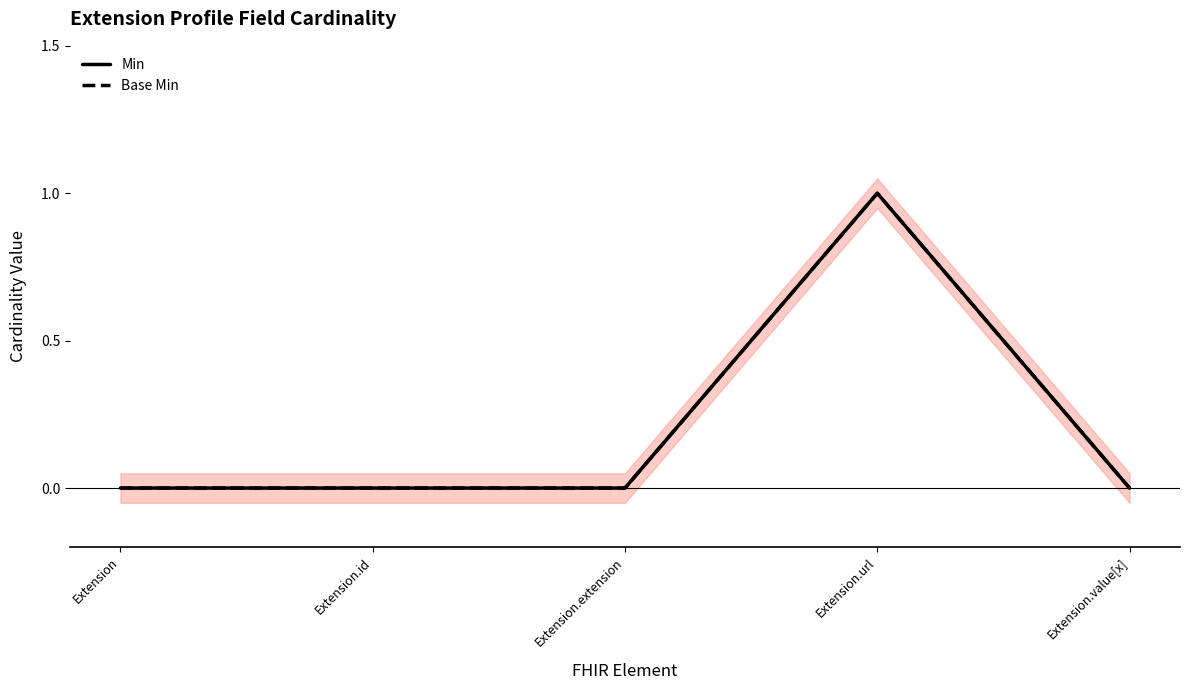

True or false: Base Min and Min cross at least once.

False